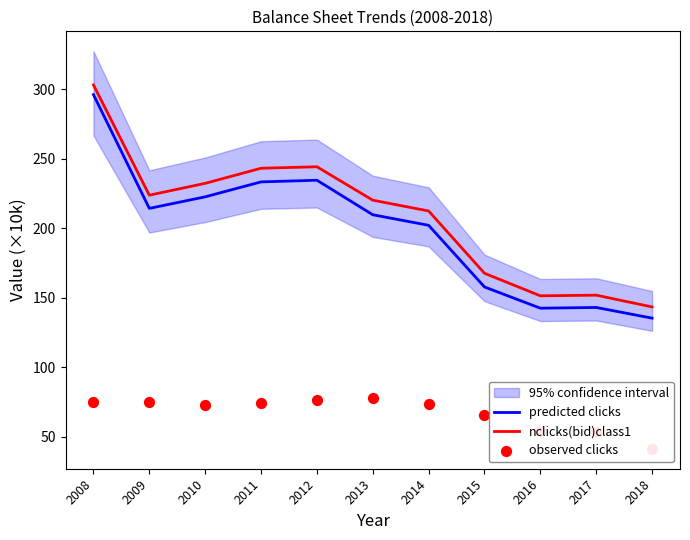

Which series has the largest total across all categories?

nclicks(bid)class1